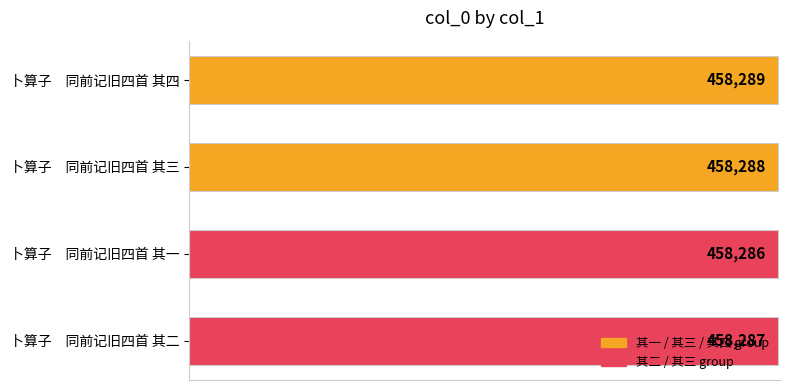

What position from the bottom is 卜算子　同前记旧四首 其四?

4